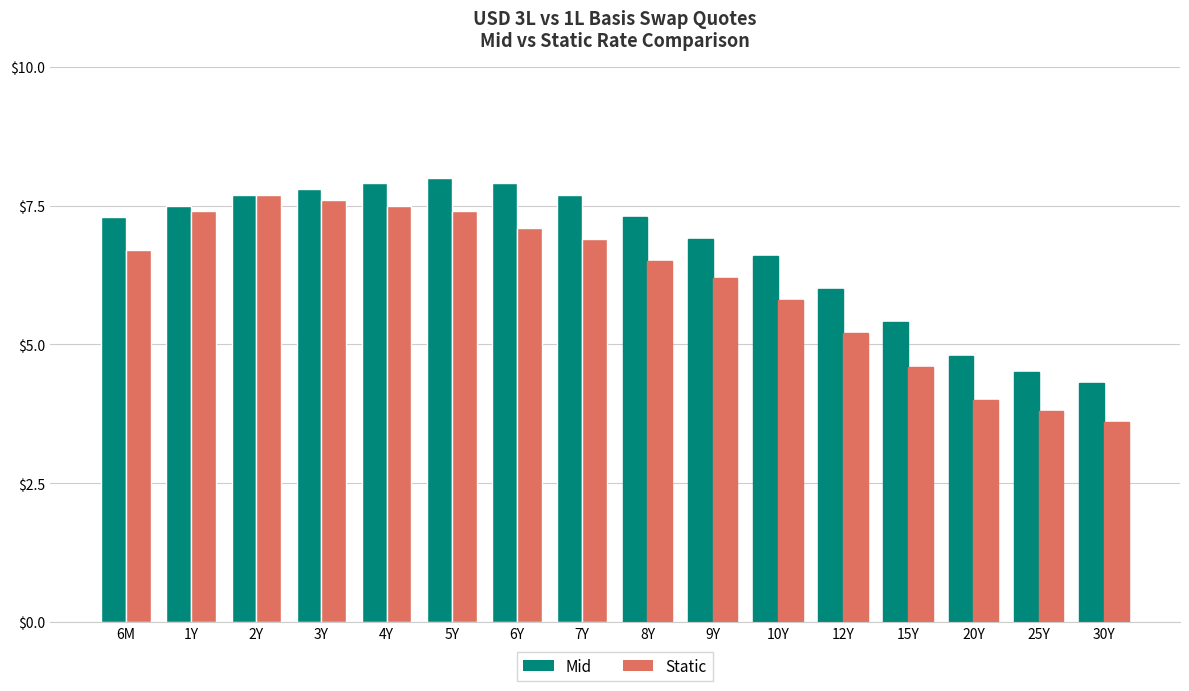

How many data points does each series have?

16